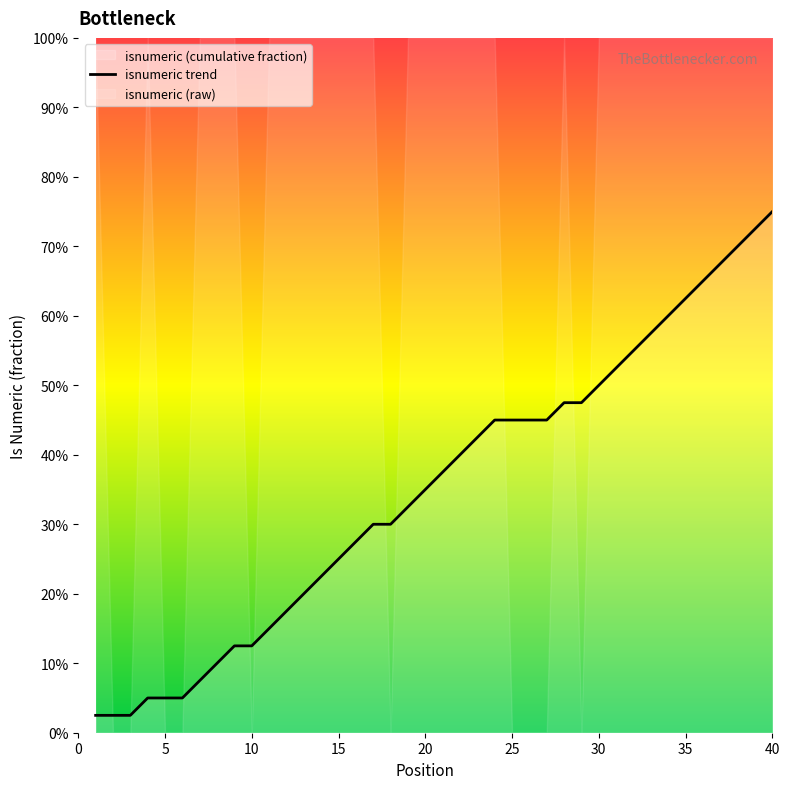

The value at 33 is 1. True or false?

True